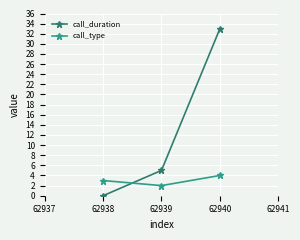

Rank the categories by call_type value from highest to lowest.

62940, 62938, 62939